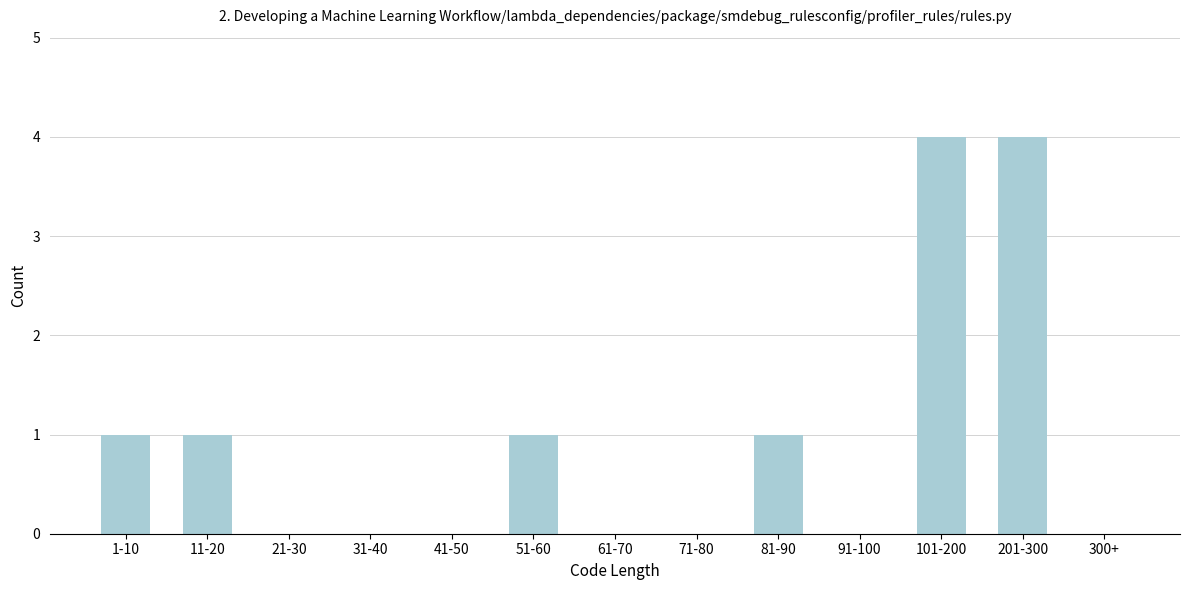

Reading left to right, transcribe all the data shown in this chart.

1-10=1	11-20=1	21-30=0	31-40=0	41-50=0	51-60=1	61-70=0	71-80=0	81-90=1	91-100=0	101-200=4	201-300=4	300+=0